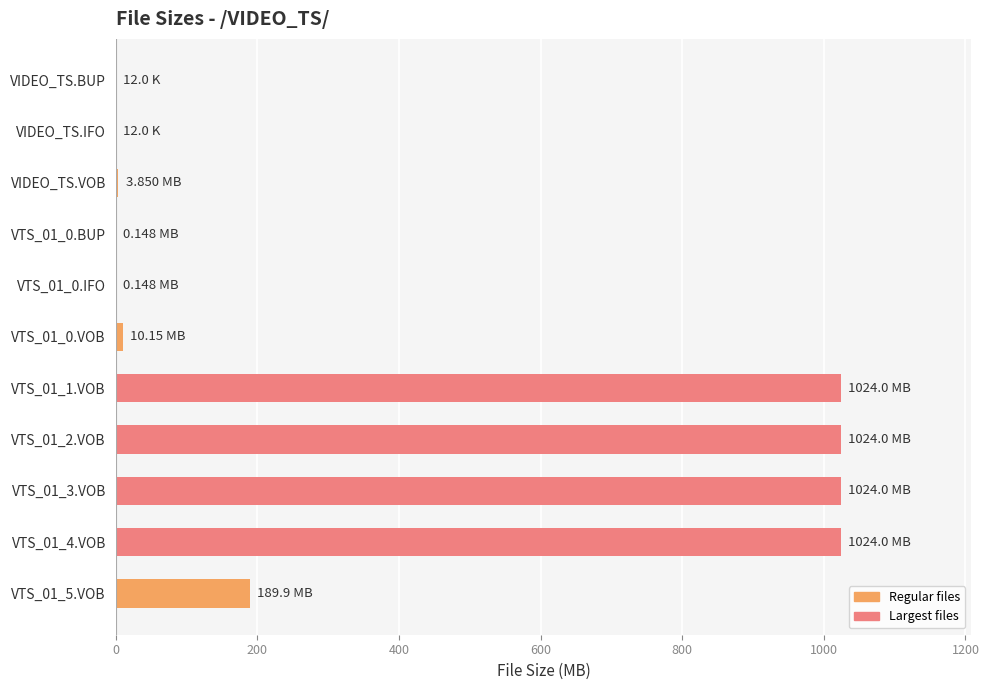

What is the sum of all values?

4300.2